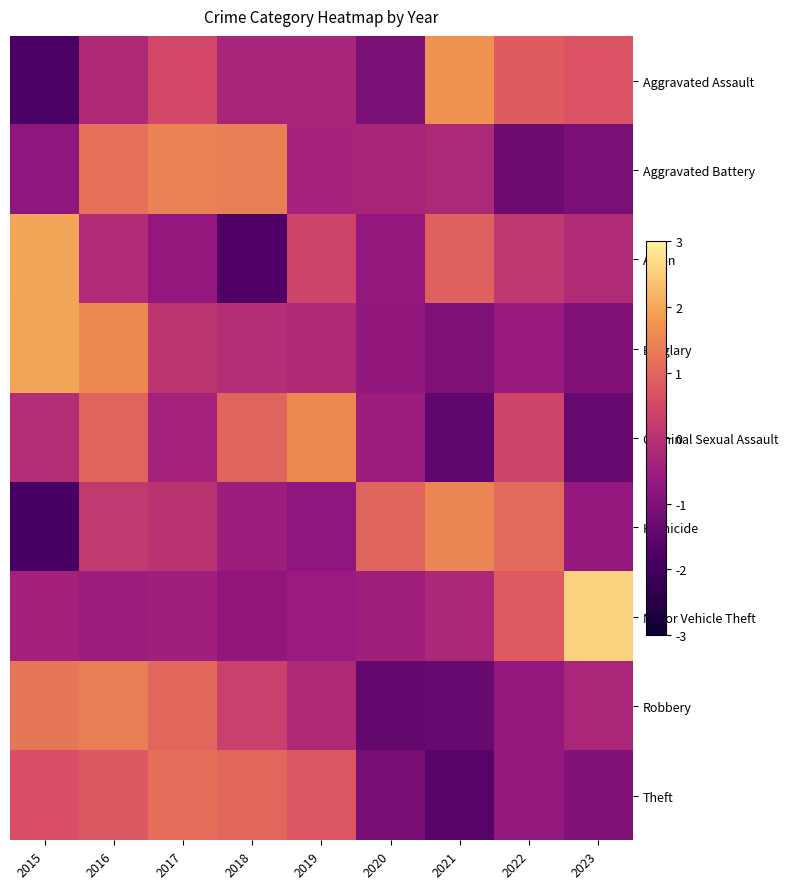

At which category is the sum across all series the highest?

2016